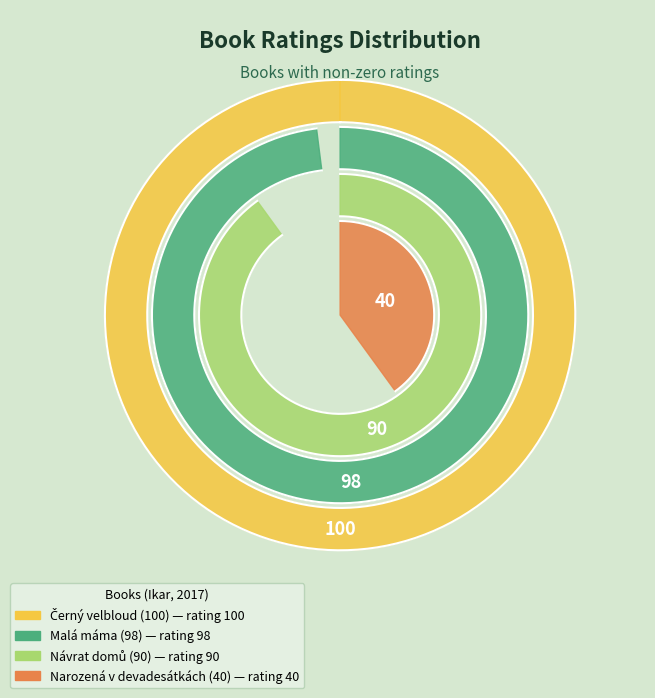

Is there any slice that represents more than half of the pie?

No